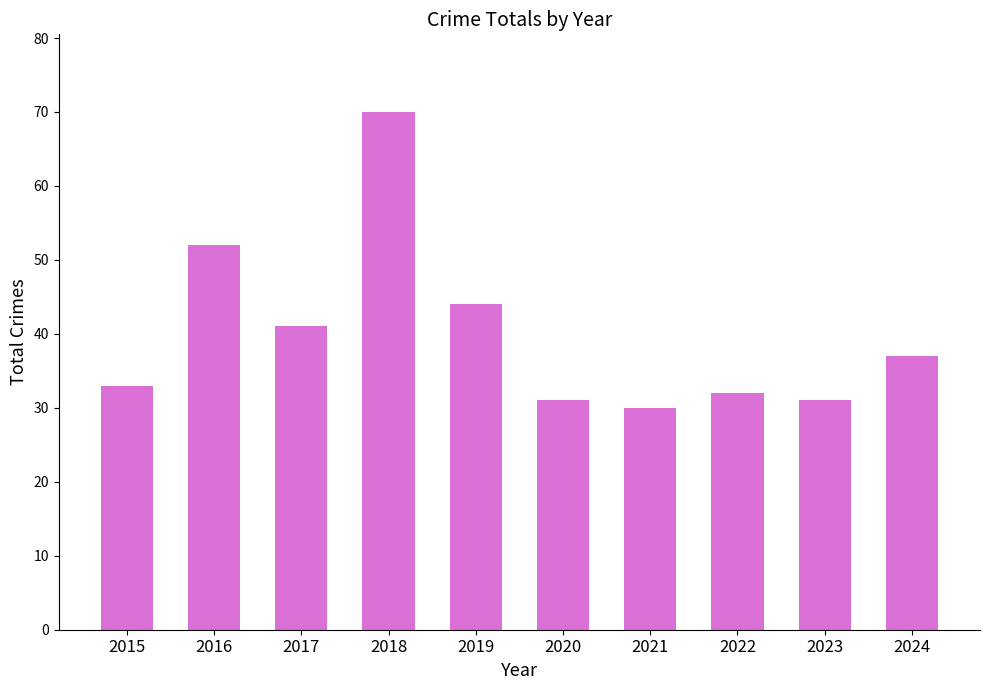

Reading left to right, transcribe all the data shown in this chart.

2015=33	2016=52	2017=41	2018=70	2019=44	2020=31	2021=30	2022=32	2023=31	2024=37